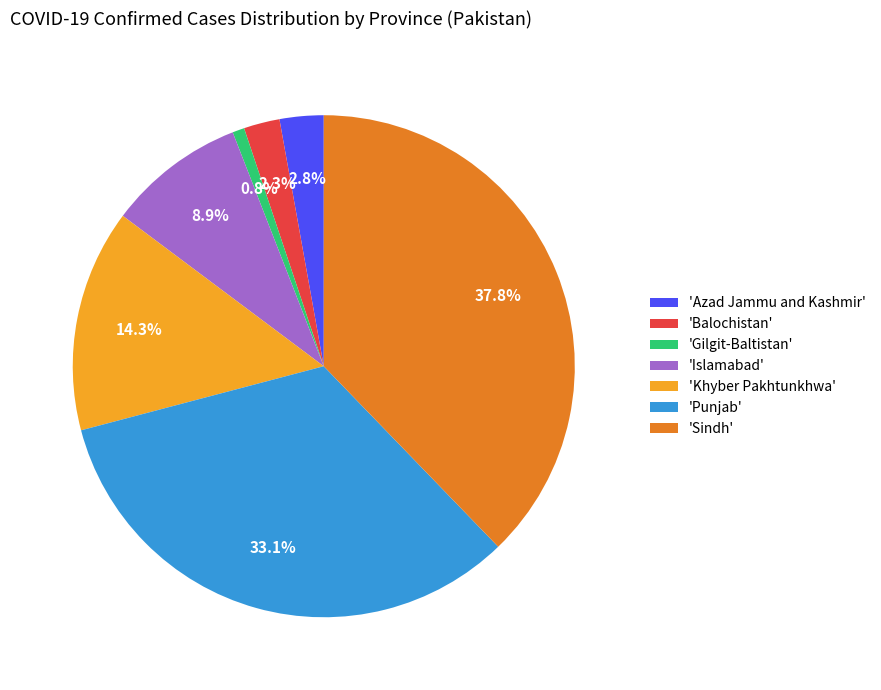

Which category has the biggest portion of the pie?

'Sindh'